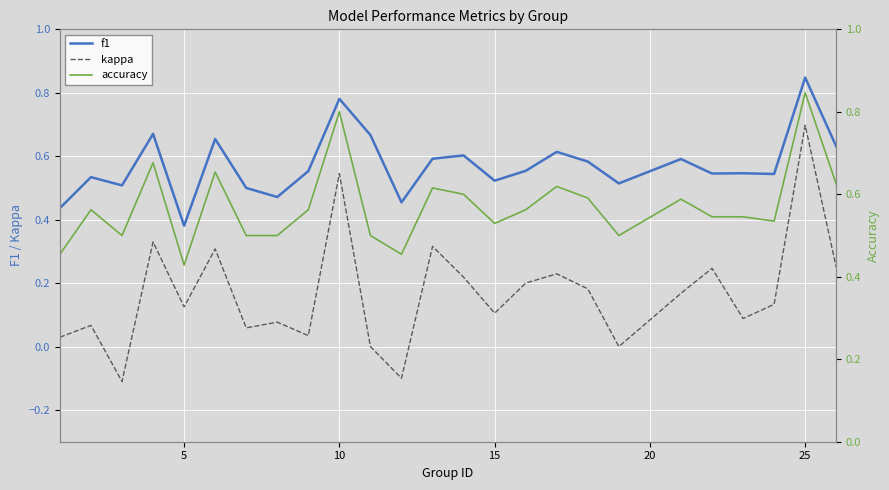

Which category has the highest value in the kappa series?

25